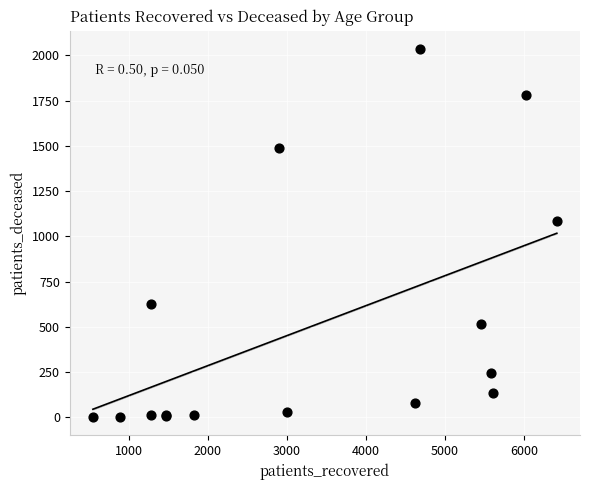

What Y value in the scatter plot is closest to 1018?

1084